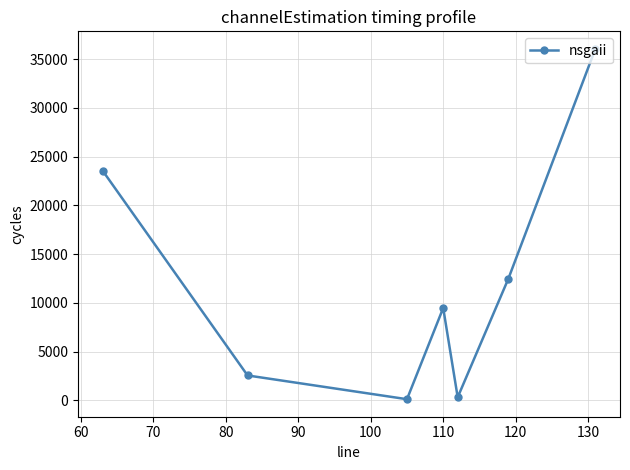

Reading right to left, what are all the values shown in this chart?

36047	12495	326	9480	127	2562	23552